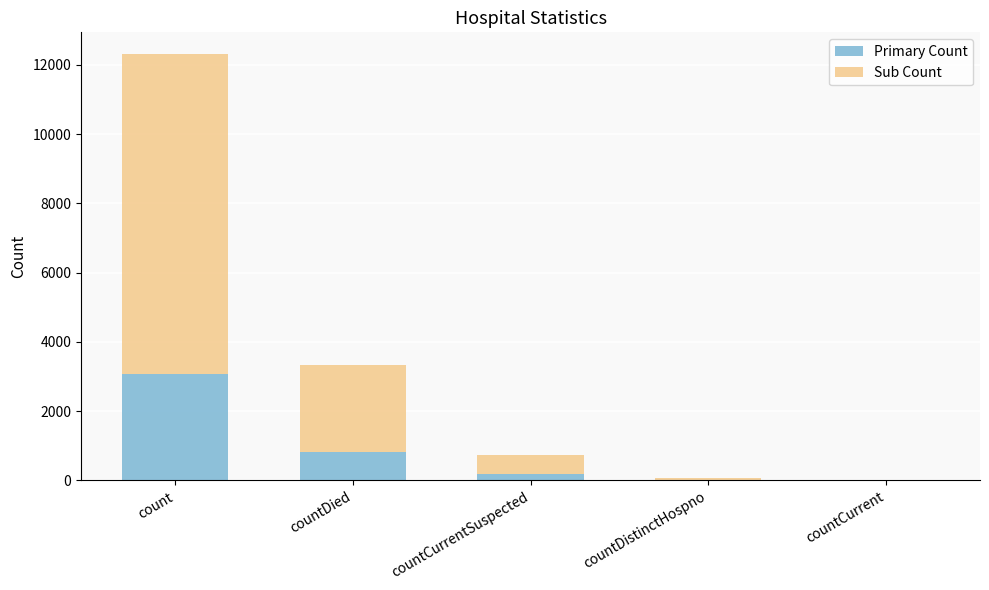

At which label is Primary Count closest to 1540?

countDied